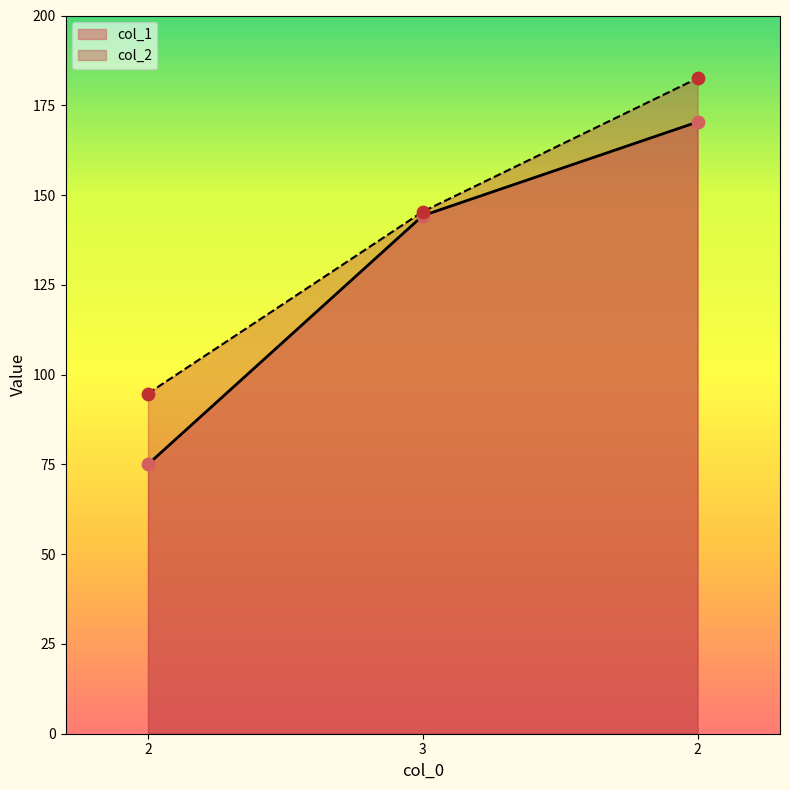

What is the total value across all series at 2?

169.8